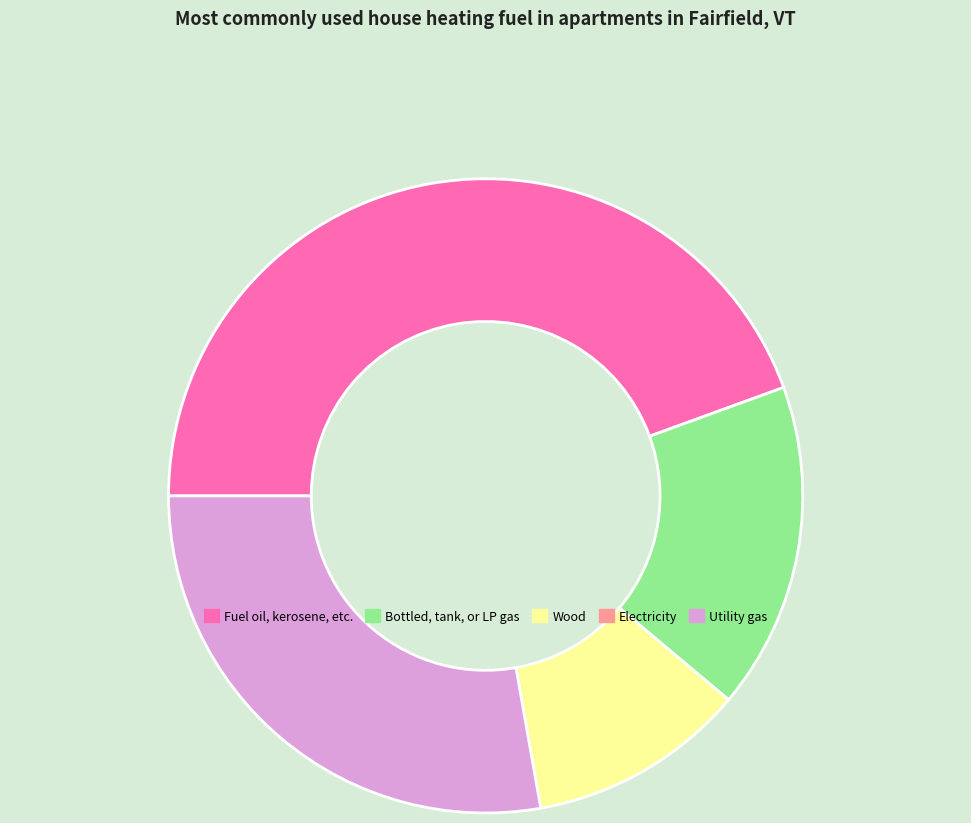

Does any single category account for the majority?

No